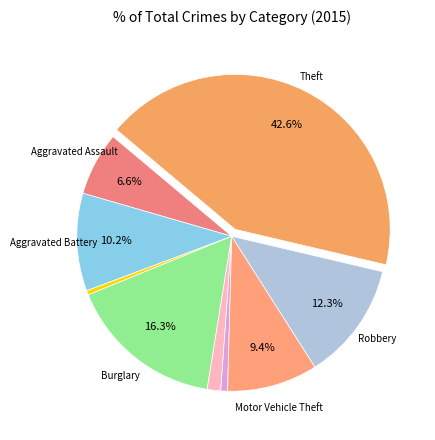

How many slices are in this pie chart?

9